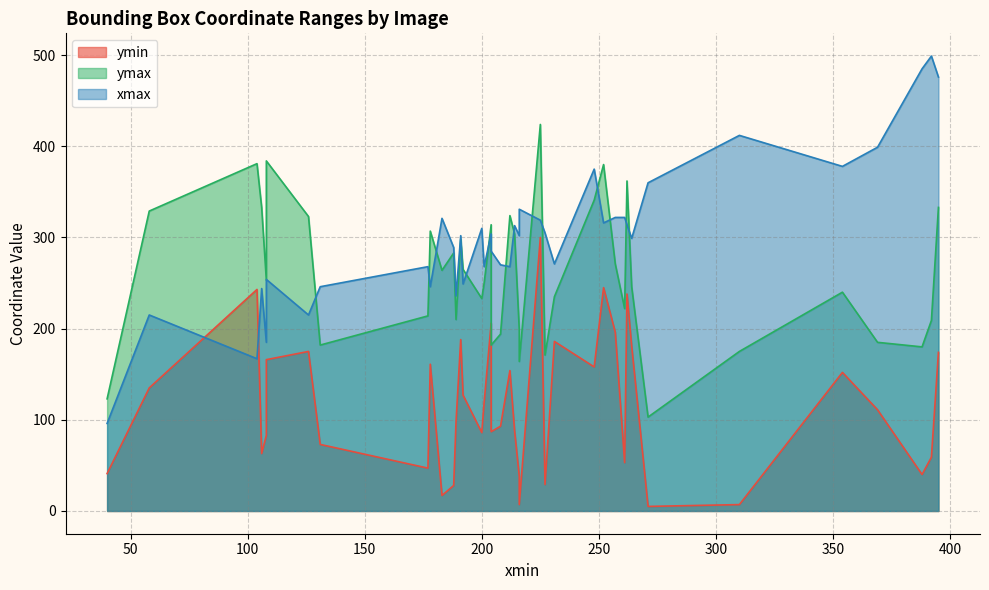

List the series in order of their peak value, lowest first.

ymin, ymax, xmax